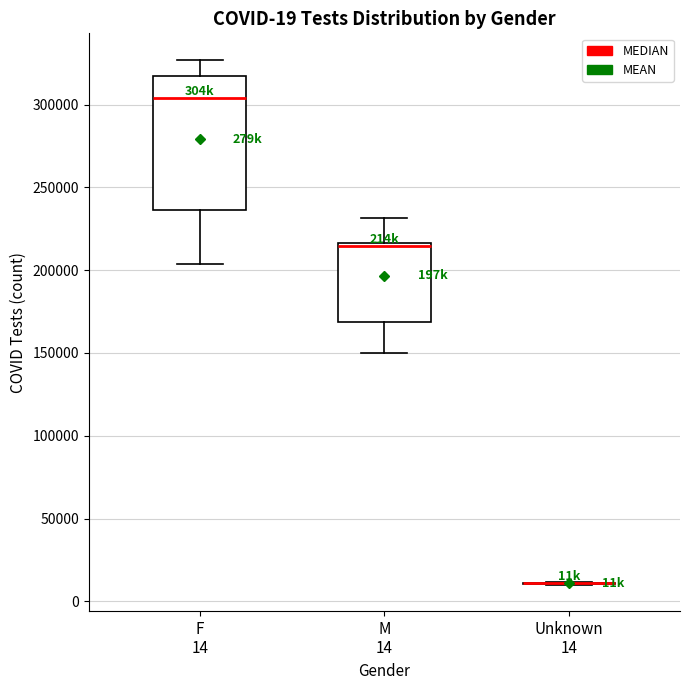

Comparing the boxes themselves (not the whiskers), which one is the tallest?

F 14